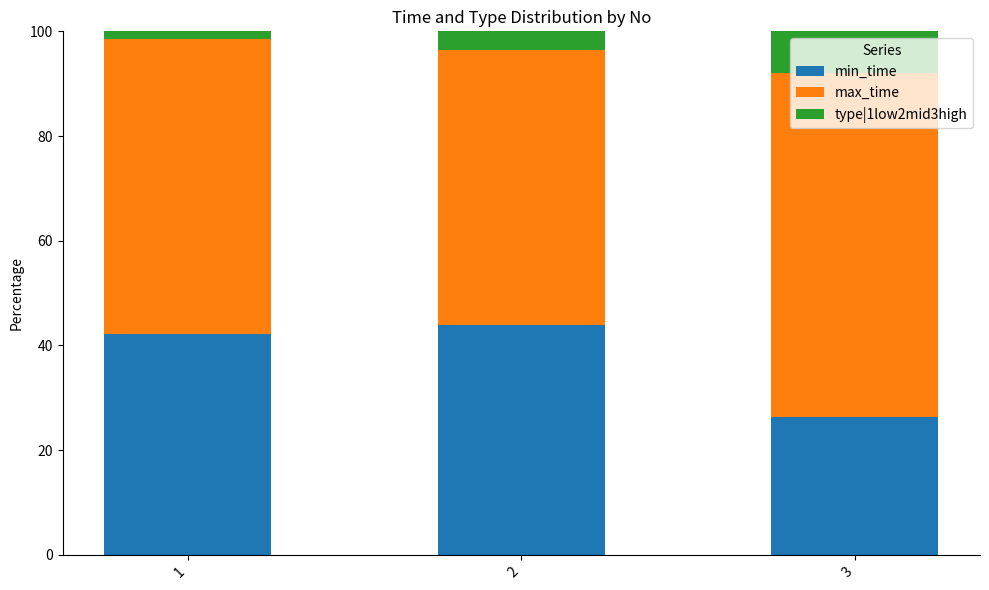

What is the total value across all series at 2?

100.0